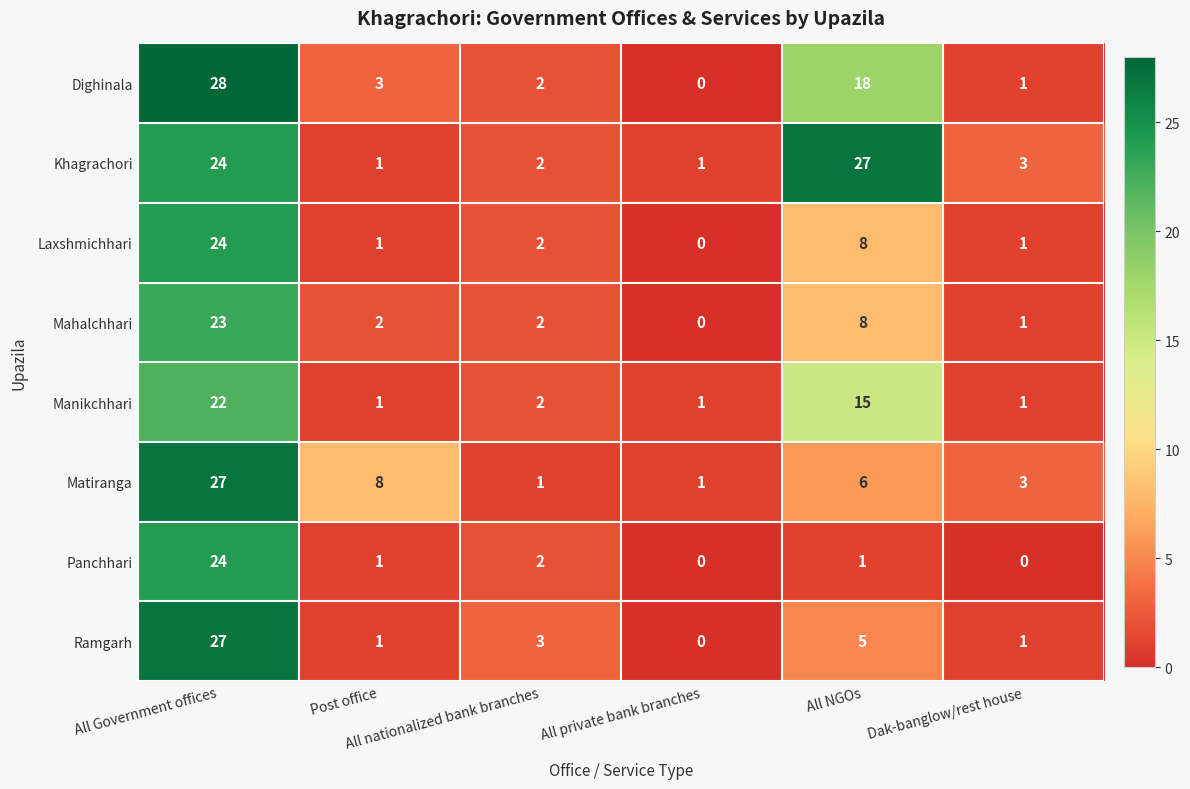

Which series has the largest range (max minus min)?

Dighinala